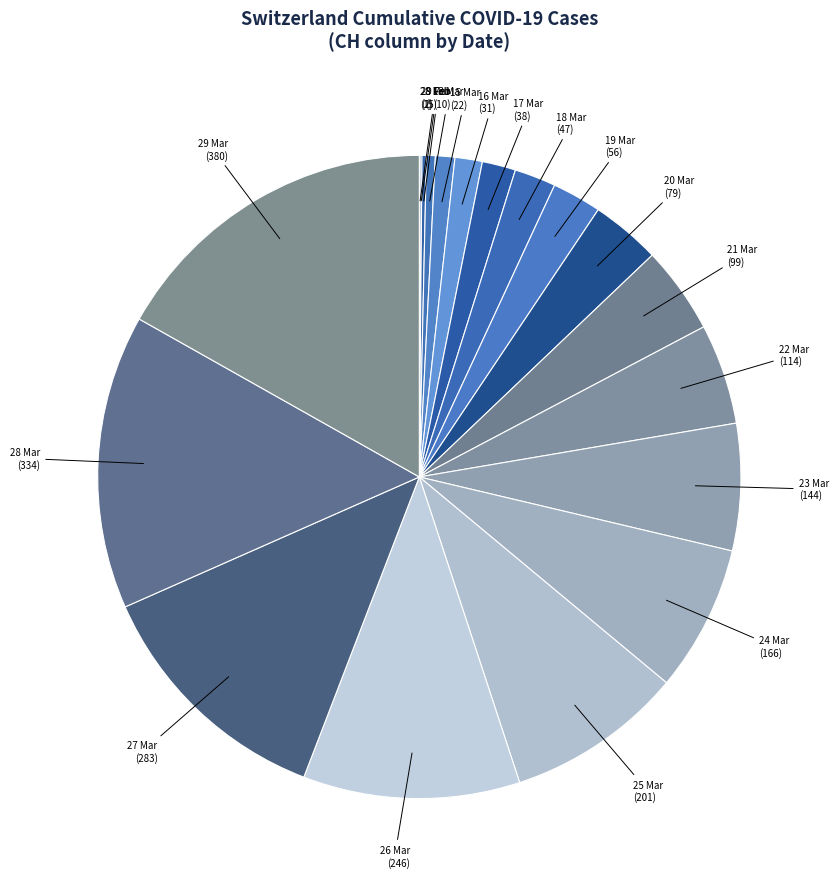

Do 21 Mar and 24 Mar together represent more than half of the pie?

No